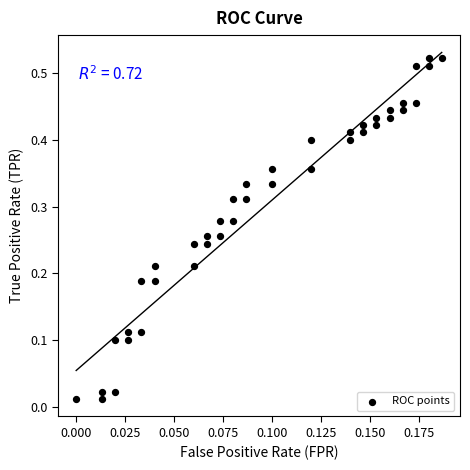

How many data points are displayed?

40